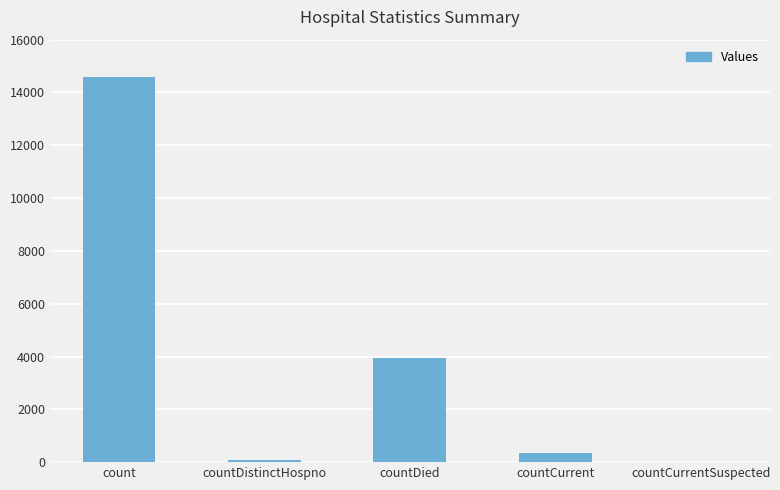

At which label is the value closest to 7298?

countDied